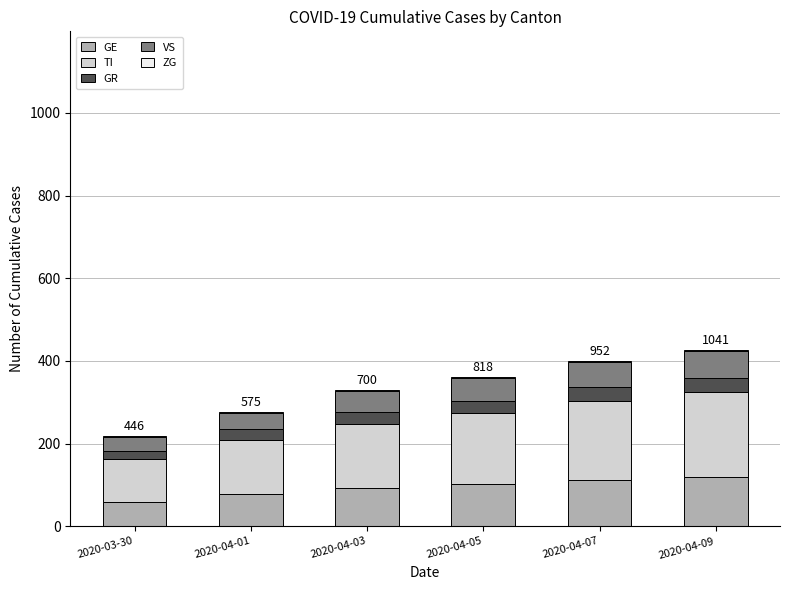

What is the sum of all GE values?

558